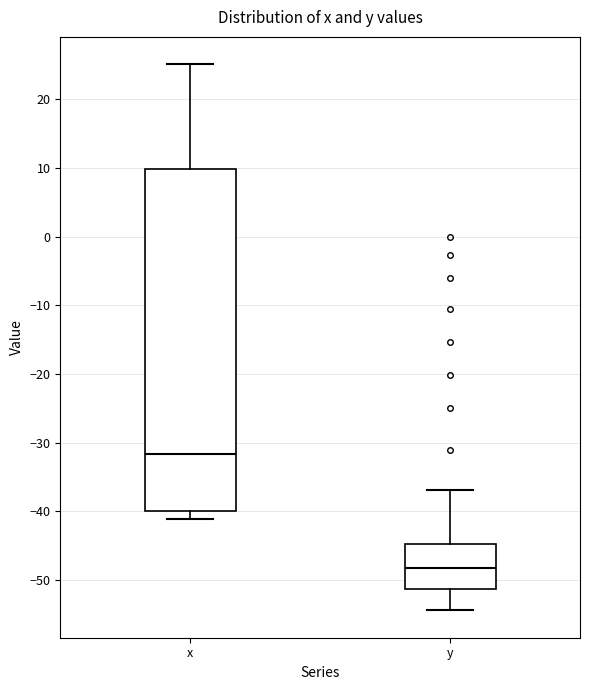

Reading left to right, transcribe this box plot: for each box, give where its median line is, the range the box spans, and where its two whiskers end, as read against the y-axis. The values are not printed on the chart, so give them approximately, as read against the axis.

x: median -32, box -40 to 10, whiskers -41 to 25
y: median -48, box -51 to -45, whiskers -54 to -37